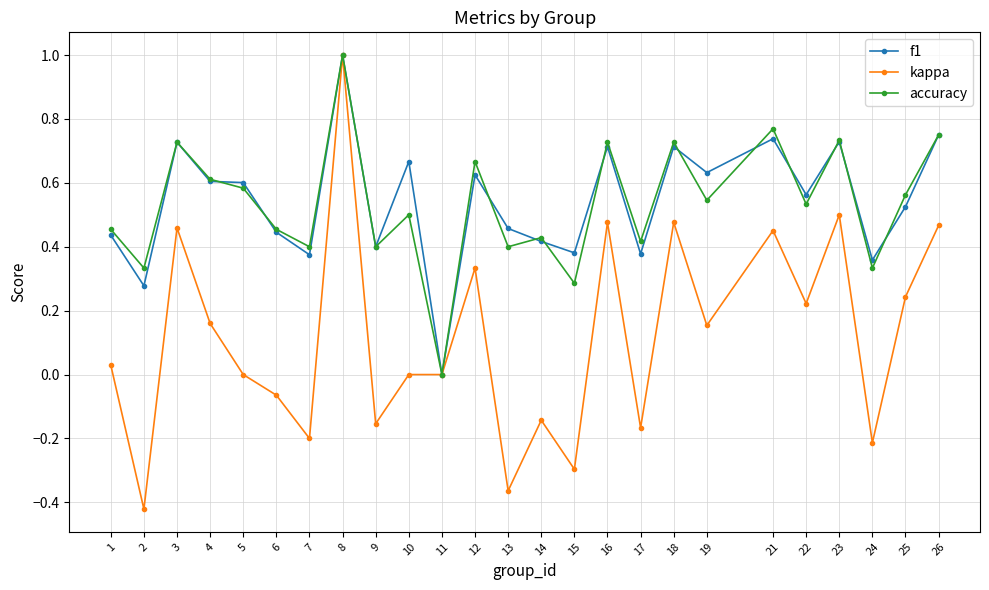

At which label does kappa reach its peak?

8